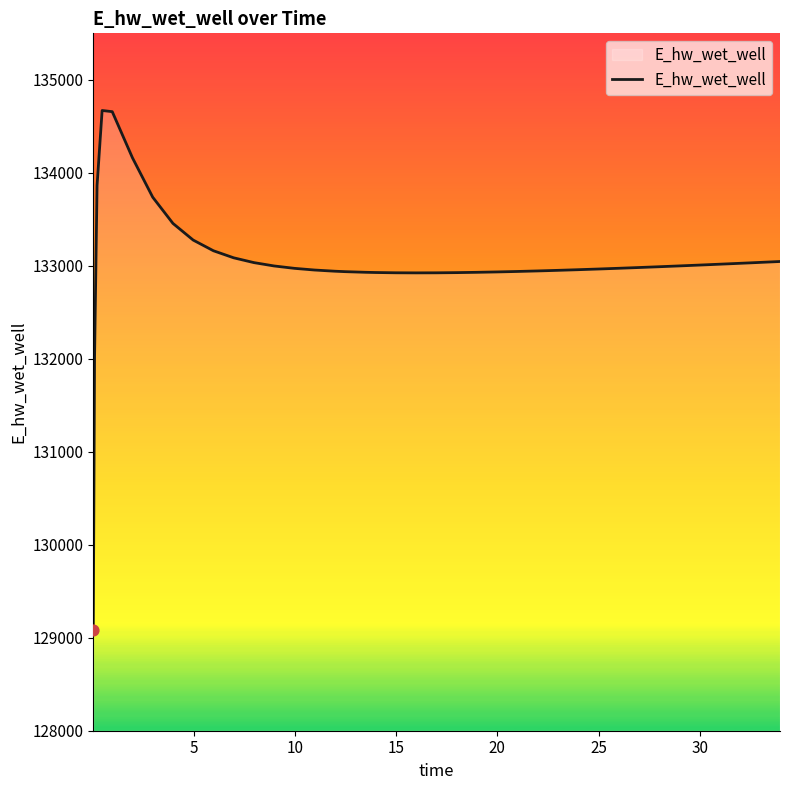

What is the minimum value shown in the chart?

129086.0